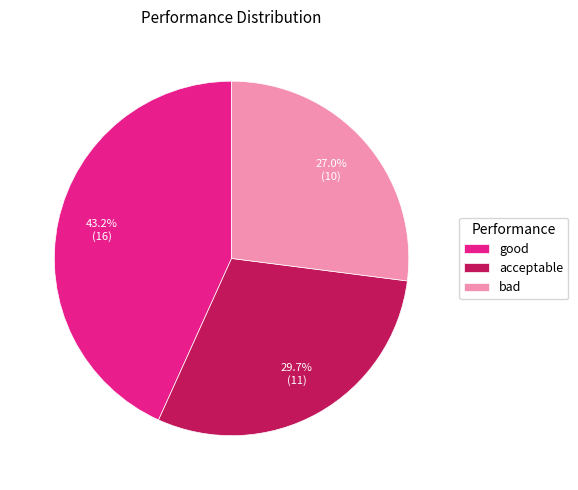

True or false: bad accounts for 27% of the total.

True